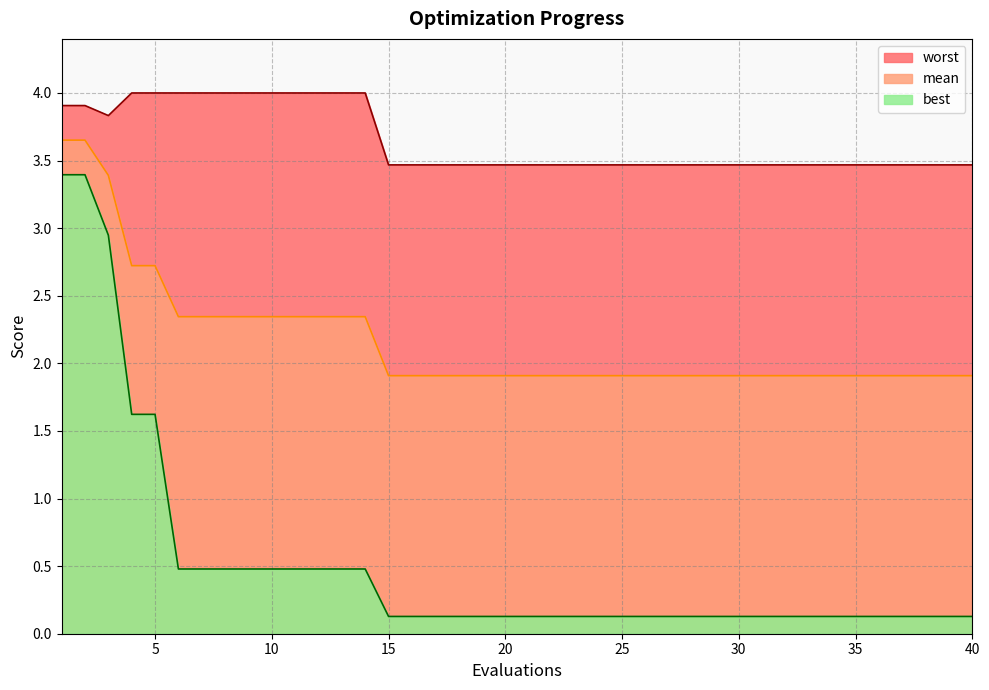

What is the sum of the best values at 1 and 9?

3.9